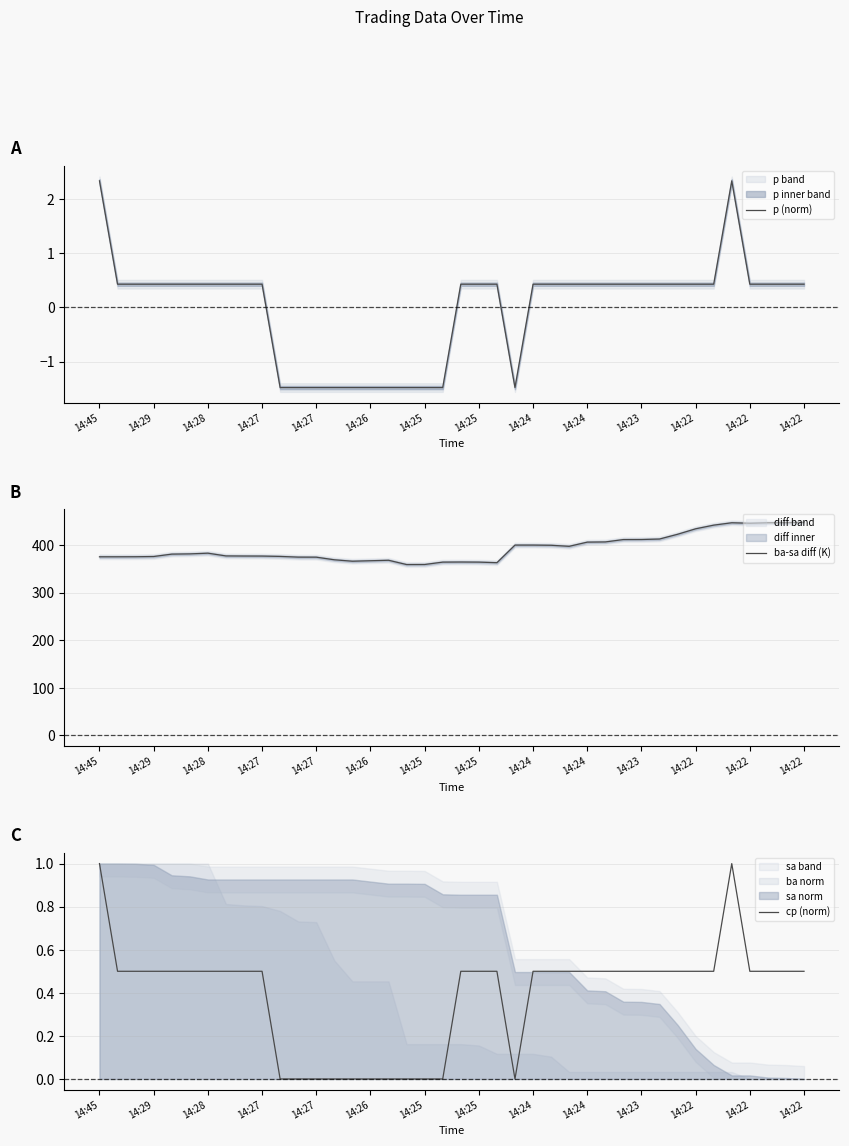

True or false: ba-sa diff (K) and cp (norm) intersect in this chart.

False